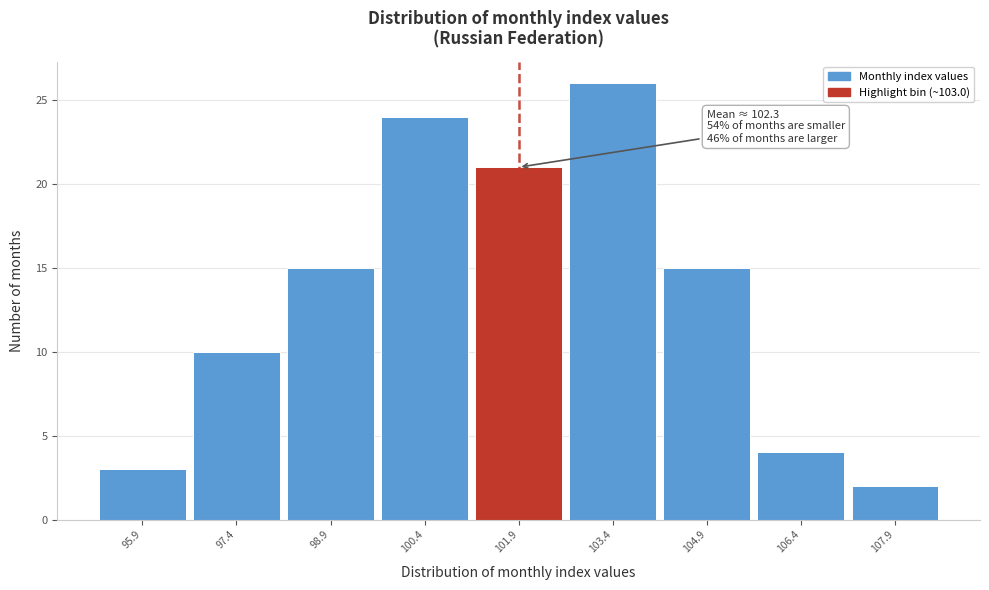

Reading left to right, extract all data points from this chart.

95.9=3	97.4=10	98.9=15	100.4=24	101.9=21	103.4=26	104.9=15	106.4=4	107.9=2